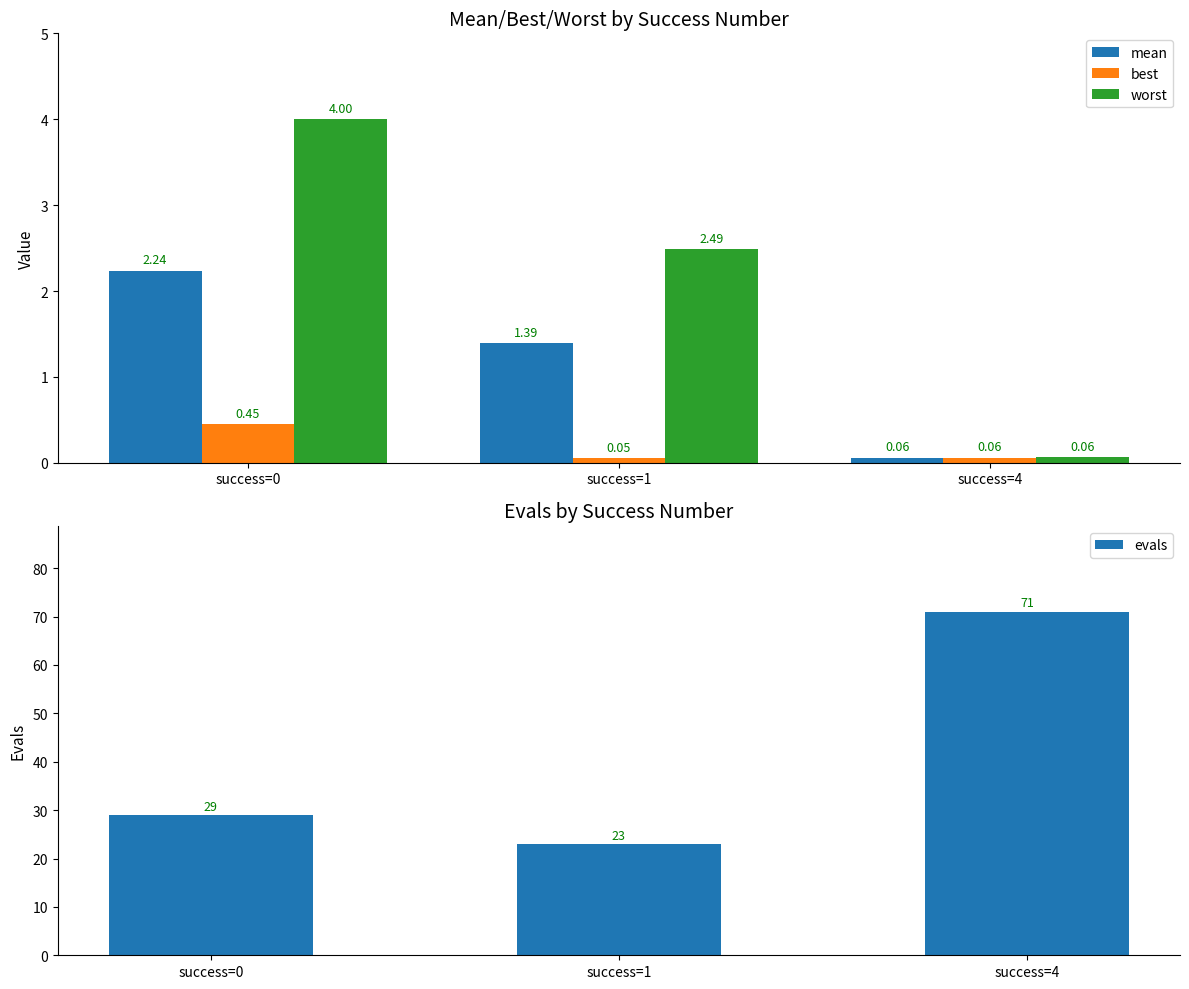

Reading right to left, what are all the values shown in this chart?

mean: success=4=0.1	success=1=1.4	success=0=2.2
best: success=4=0.1	success=1=0.1	success=0=0.4
worst: success=4=0.1	success=1=2.5	success=0=4.0
evals: success=4=71.0	success=1=23.0	success=0=29.0